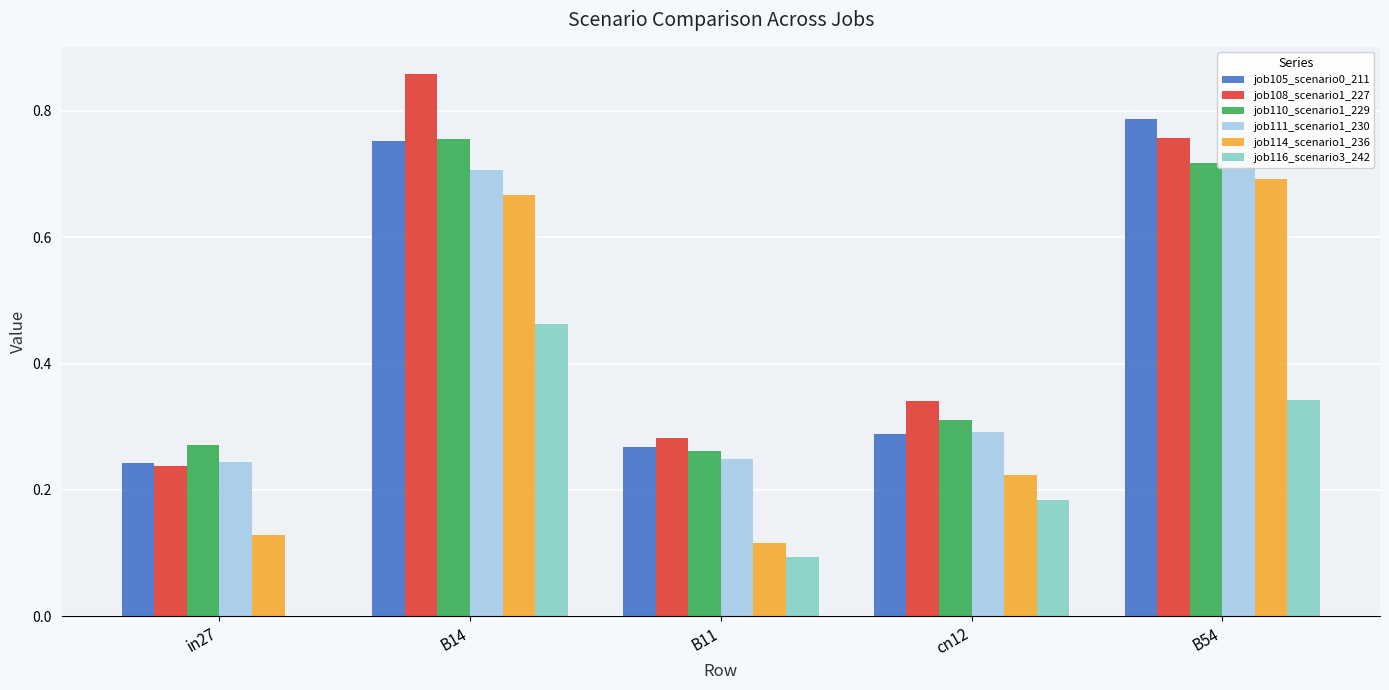

What is the difference between the second highest and second lowest values in the job114_scenario1_236 series?

0.5